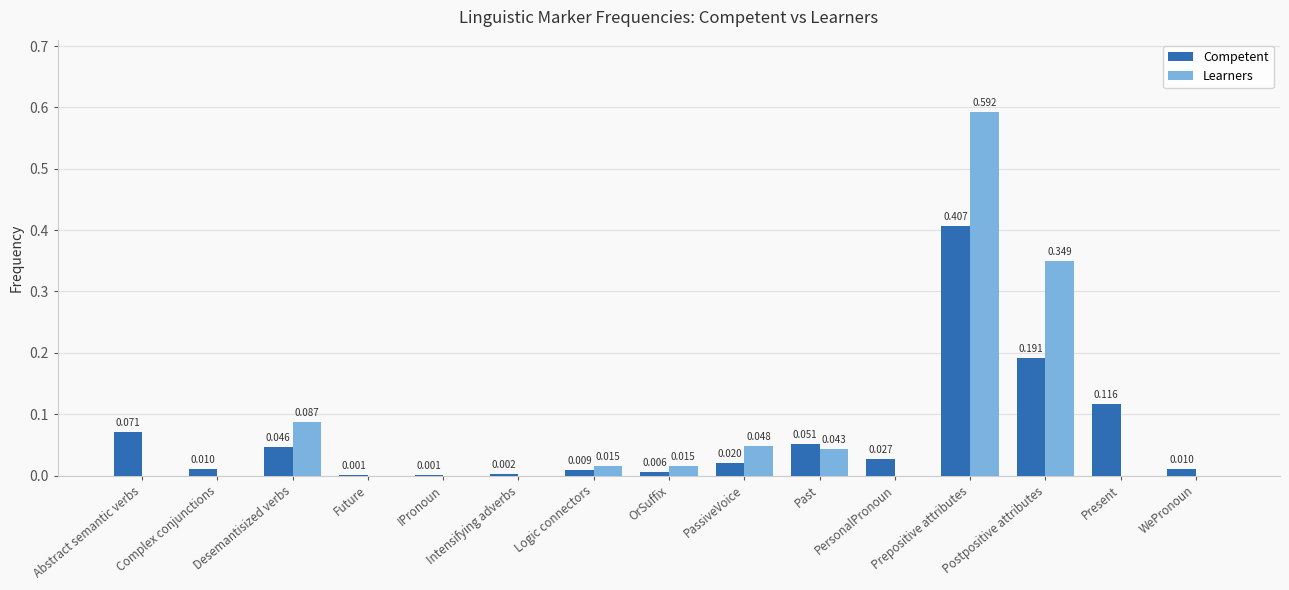

At which category does the chart reach its peak across all series?

Prepositive attributes